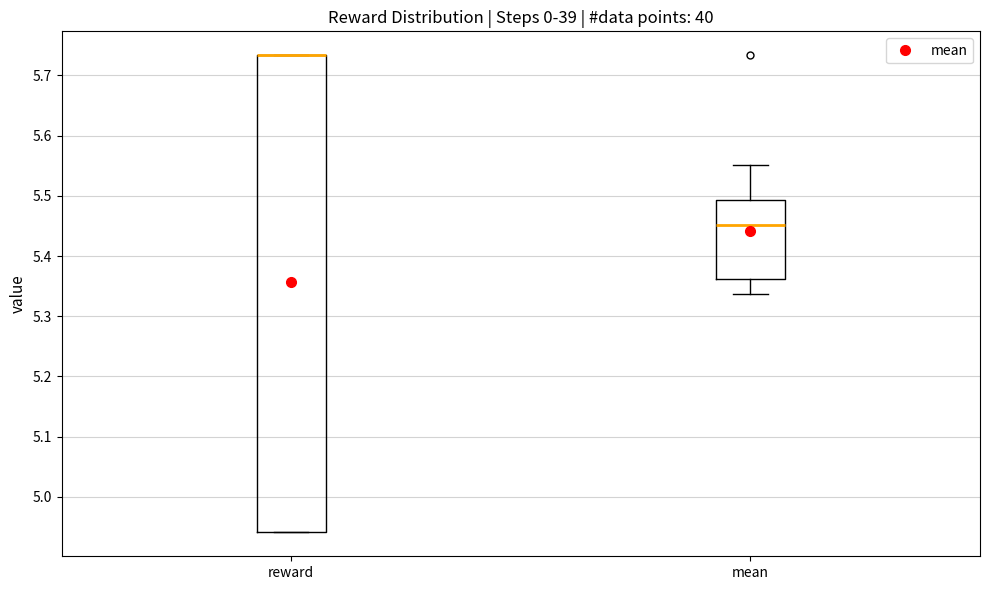

Where is the upper edge of the box for reward on the y-axis? The values are not printed on the chart, so give them approximately, as read against the axis.

5.73